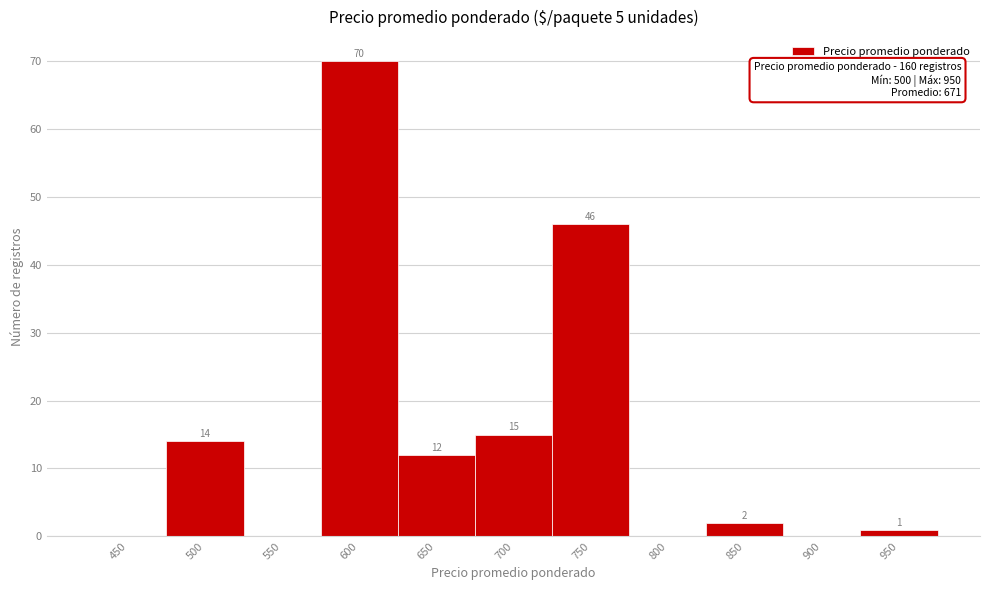

Reading left to right, transcribe all the data shown in this chart.

450=0	500=14	550=0	600=70	650=12	700=15	750=46	800=0	850=2	900=0	950=1